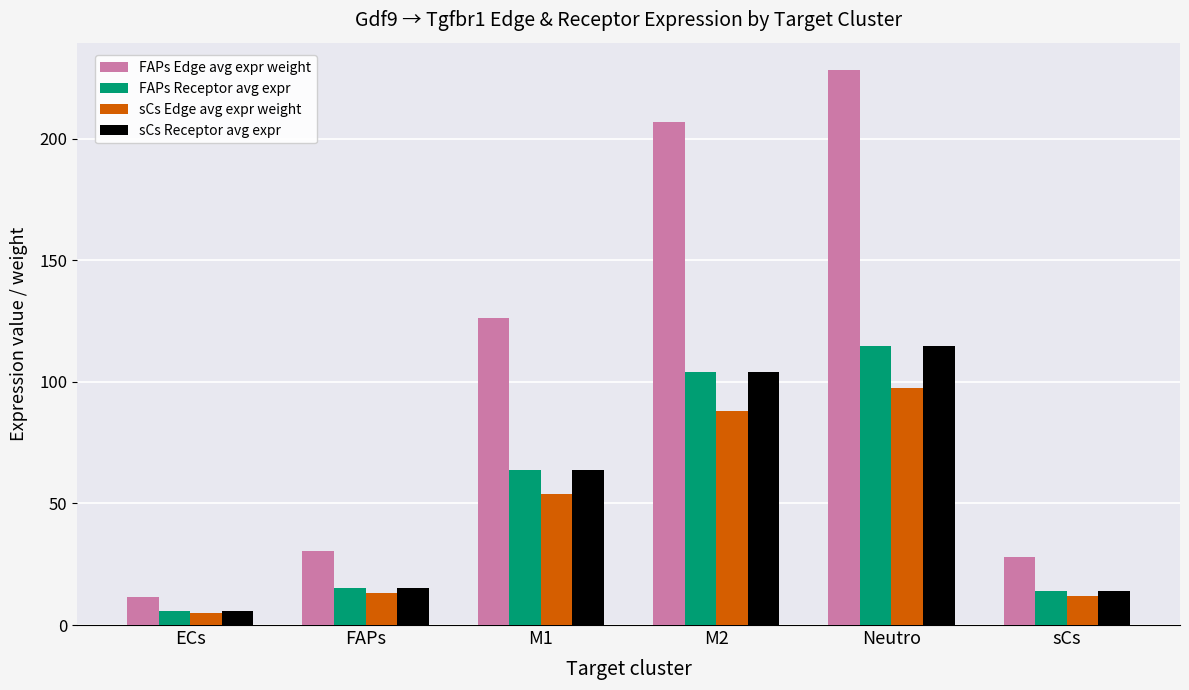

Does the chart contain any negative values?

No